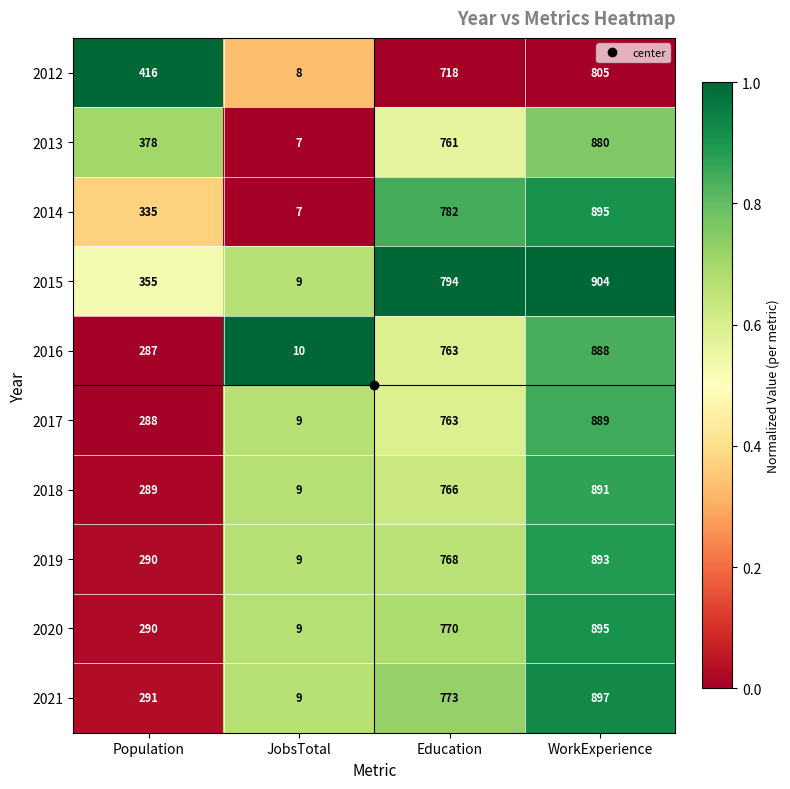

At which category is the sum across all series the highest?

WorkExperience